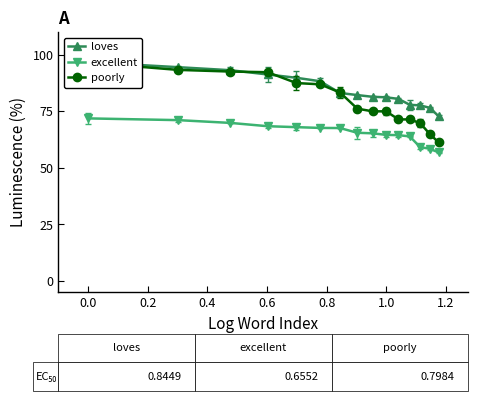

Rank the series by their average value, from lowest to highest.

excellent, poorly, loves